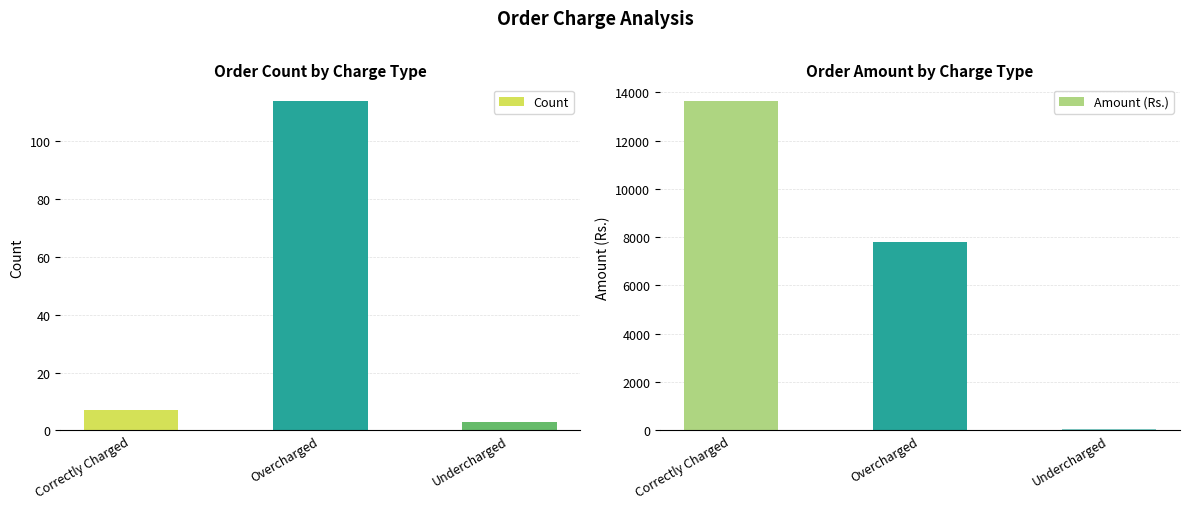

What is the difference between the second highest and minimum values in the Amount (Rs.) series?

7749.9